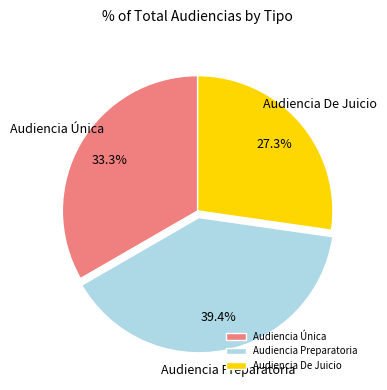

Which category has the smallest portion of the pie?

Audiencia De Juicio